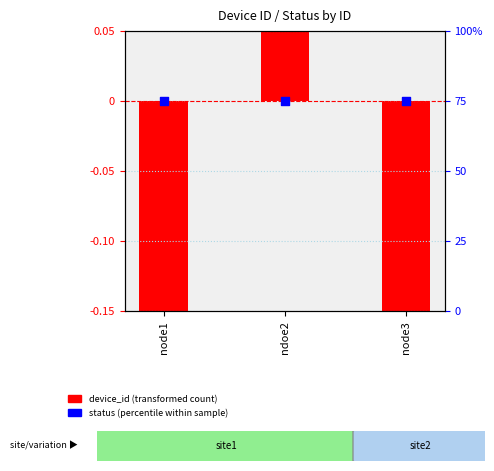

Which series contains the lowest Y value?

device_id (transformed)